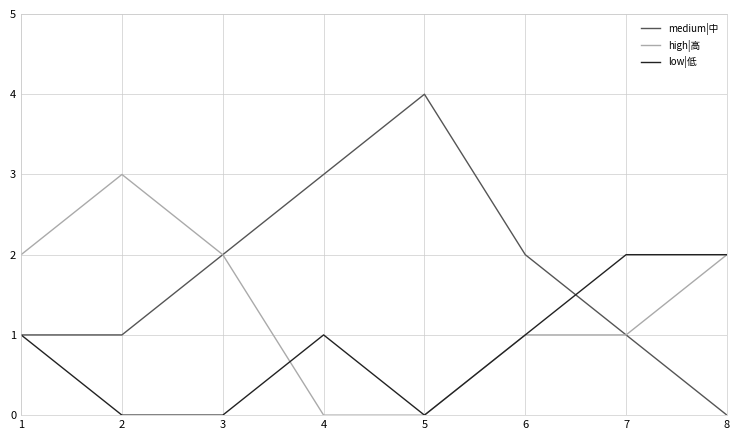

What is the total value across all series at 6?

4